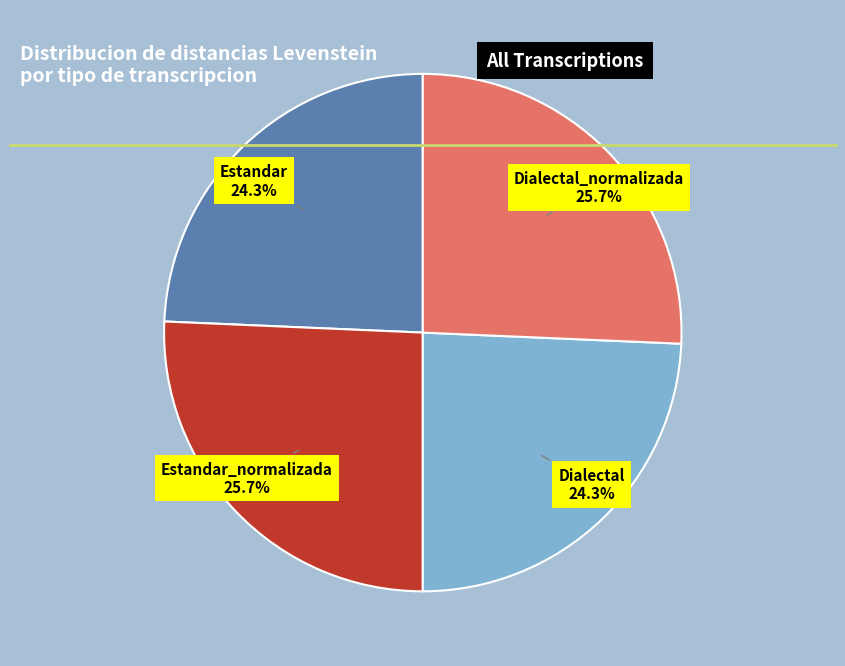

To the nearest percent, what is the average slice percentage?

25%